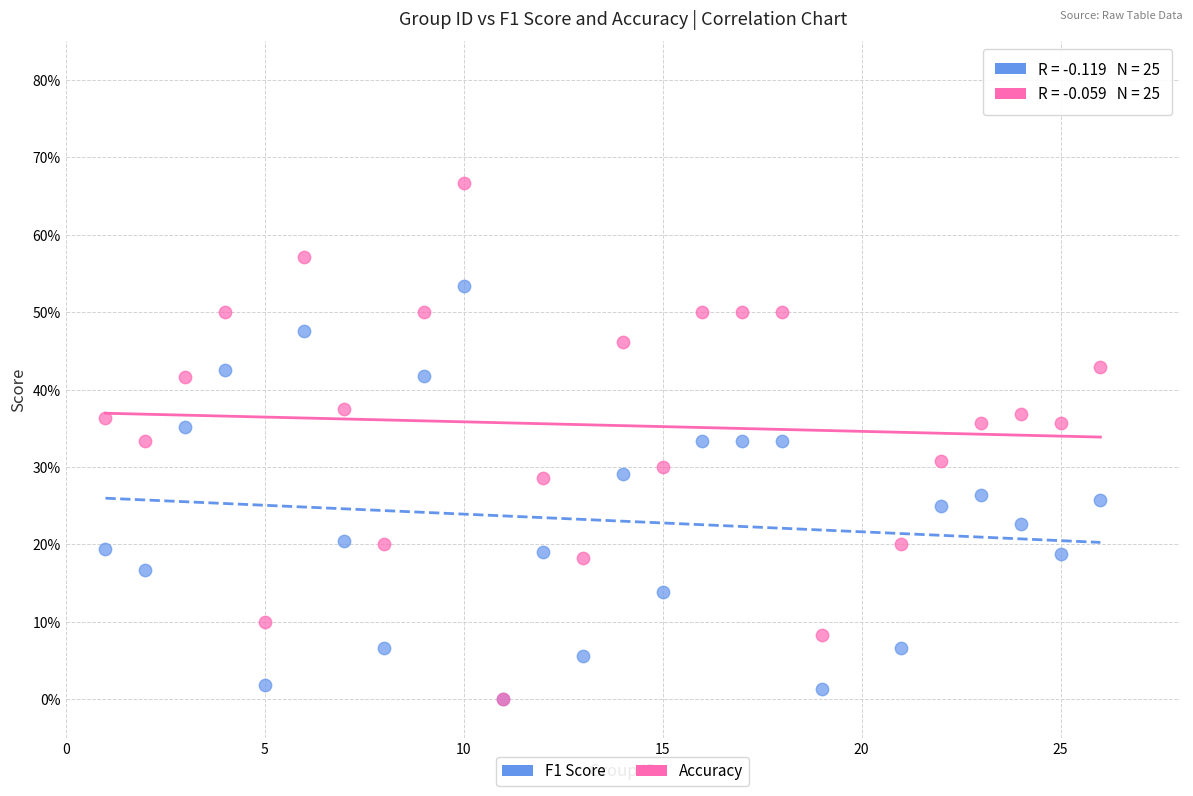

What are all the series names shown in the legend?

F1 Score, Accuracy